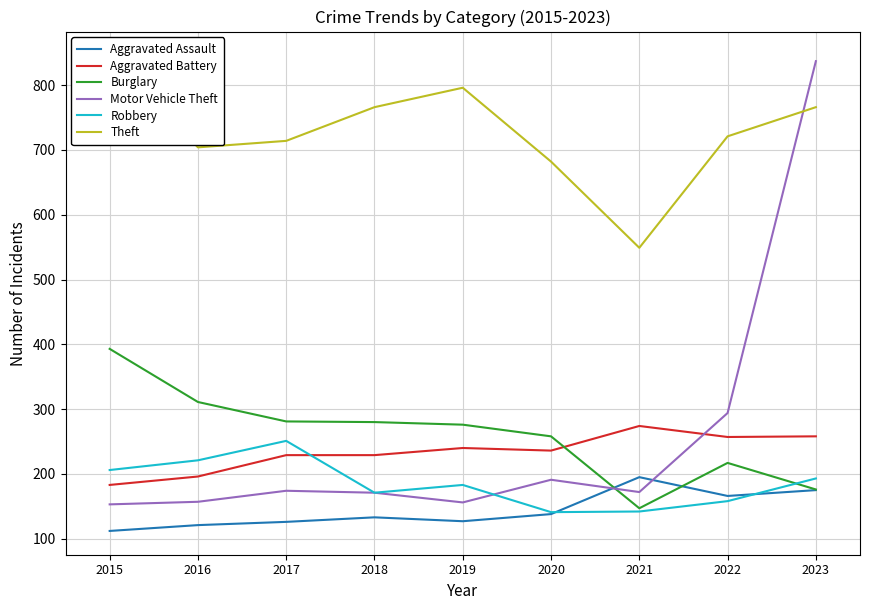

Reading left to right, transcribe all the data shown in this chart.

Aggravated Assault: 2015=112	2016=121	2017=126	2018=133	2019=127	2020=138	2021=195	2022=166	2023=175
Aggravated Battery: 2015=183	2016=196	2017=229	2018=229	2019=240	2020=236	2021=274	2022=257	2023=258
Burglary: 2015=393	2016=311	2017=281	2018=280	2019=276	2020=258	2021=147	2022=217	2023=176
Motor Vehicle Theft: 2015=153	2016=157	2017=174	2018=171	2019=156	2020=191	2021=172	2022=294	2023=837
Robbery: 2015=206	2016=221	2017=251	2018=171	2019=183	2020=141	2021=142	2022=158	2023=193
Theft: 2015=846	2016=704	2017=714	2018=766	2019=796	2020=682	2021=549	2022=721	2023=766